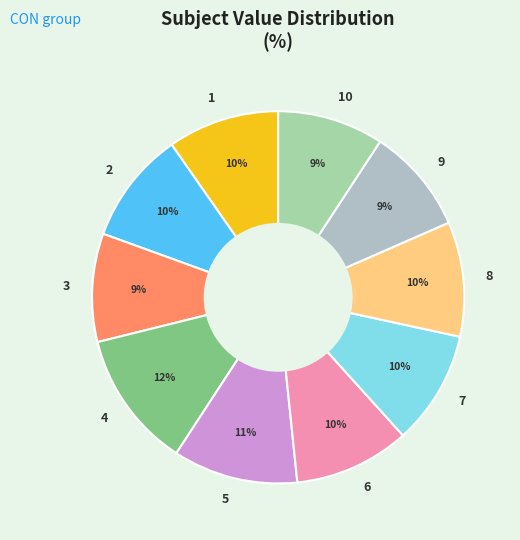

To the nearest percent, what percentage of the pie is 7?

10%